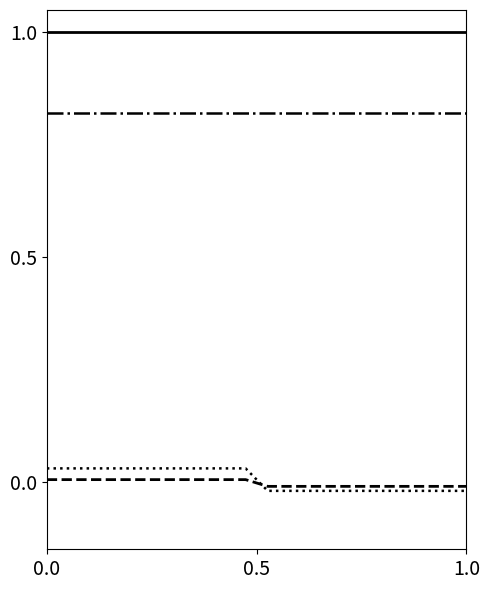

What is the greatest value displayed?

1.0